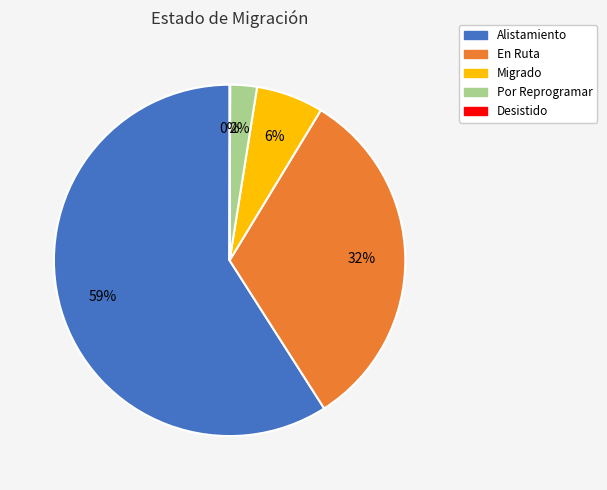

Is it true that En Ruta is 32% of the pie?

True